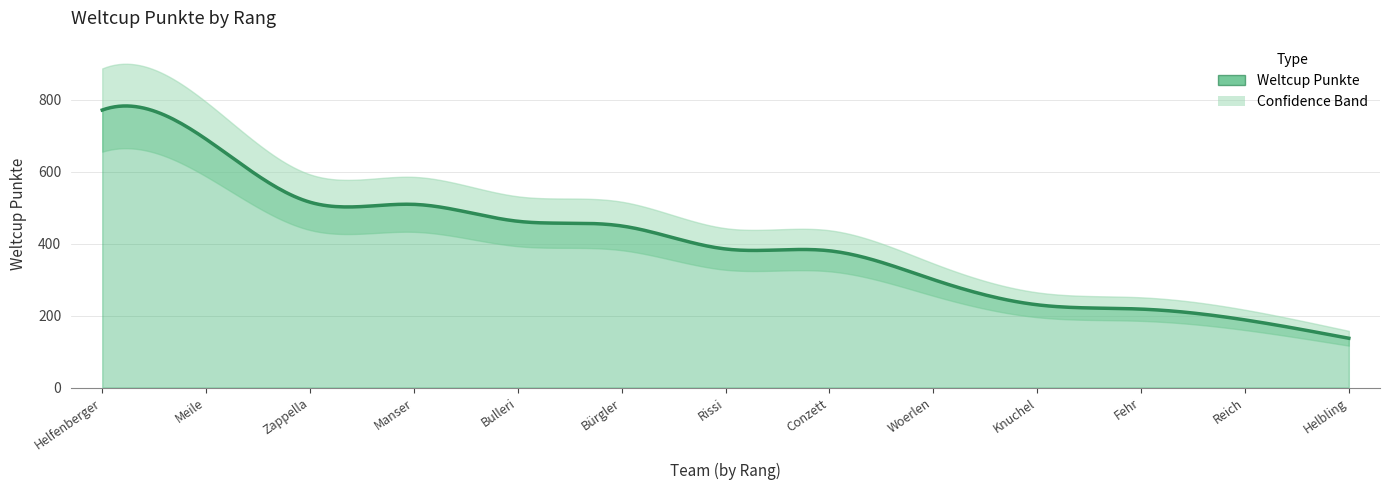

What is the difference between the maximum and minimum values?

634